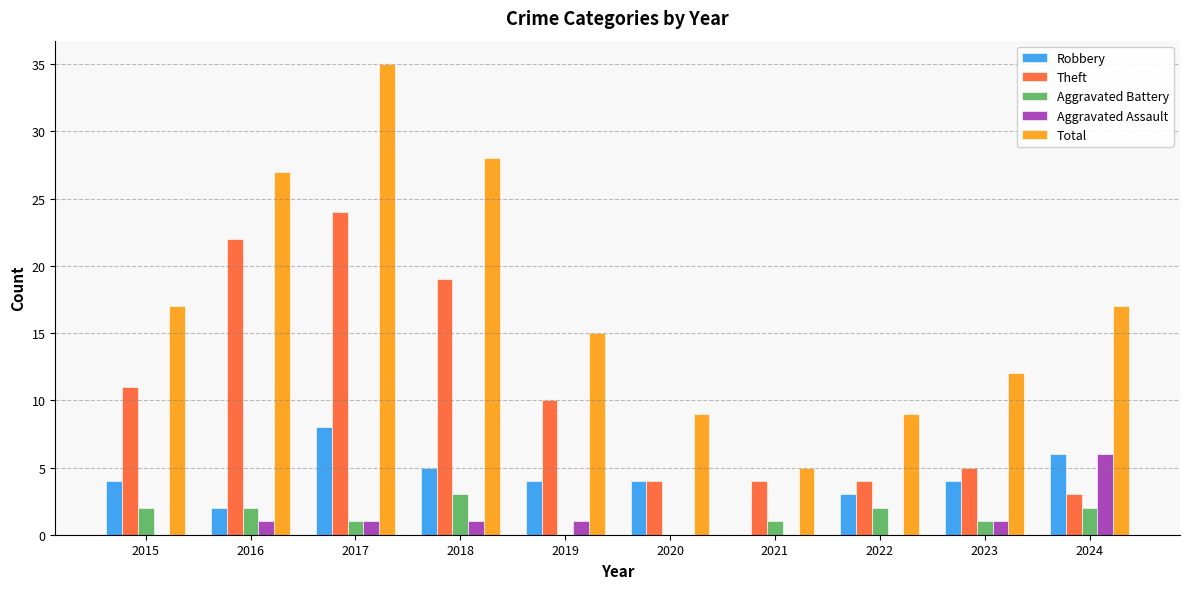

Reading left to right, what are all the values shown in this chart?

Robbery: 4	2	8	5	4	4	0	3	4	6
Theft: 11	22	24	19	10	4	4	4	5	3
Aggravated Battery: 2	2	1	3	0	0	1	2	1	2
Aggravated Assault: 0	1	1	1	1	0	0	0	1	6
Total: 17	27	35	28	15	9	5	9	12	17